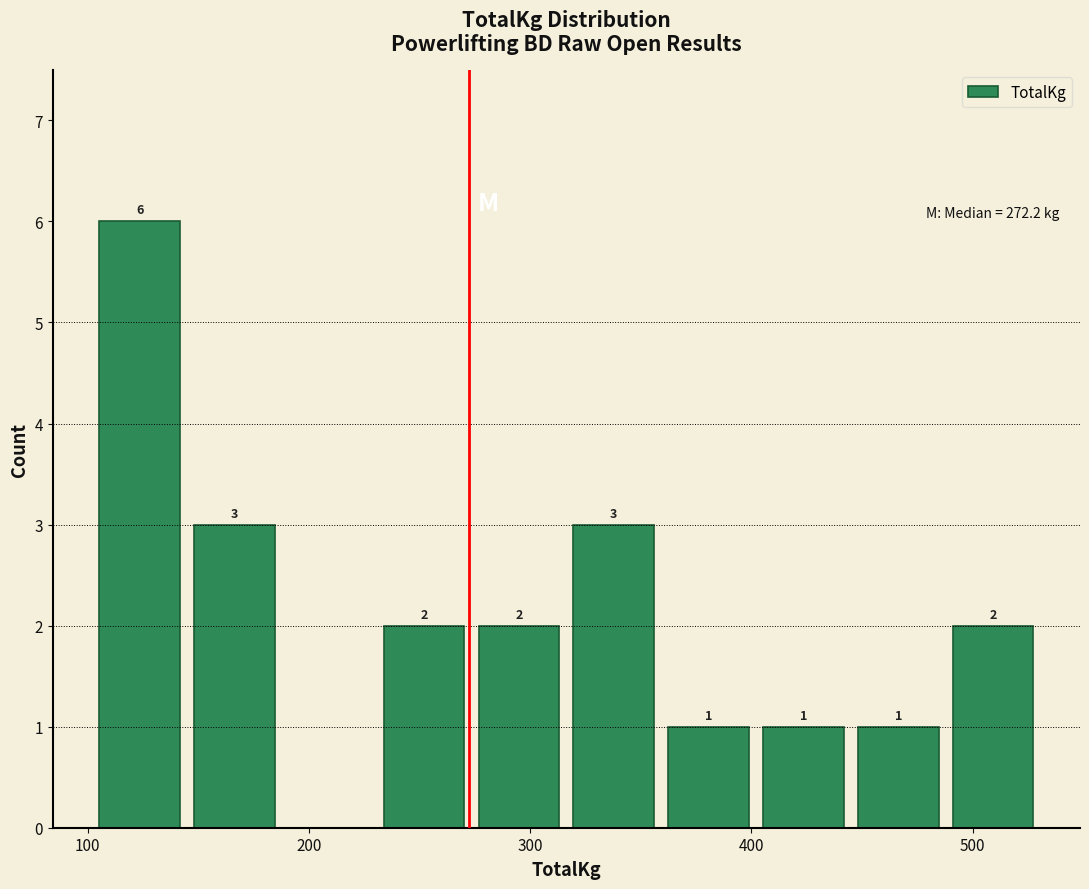

Which range on the x-axis has the tallest bar?

100 to 140